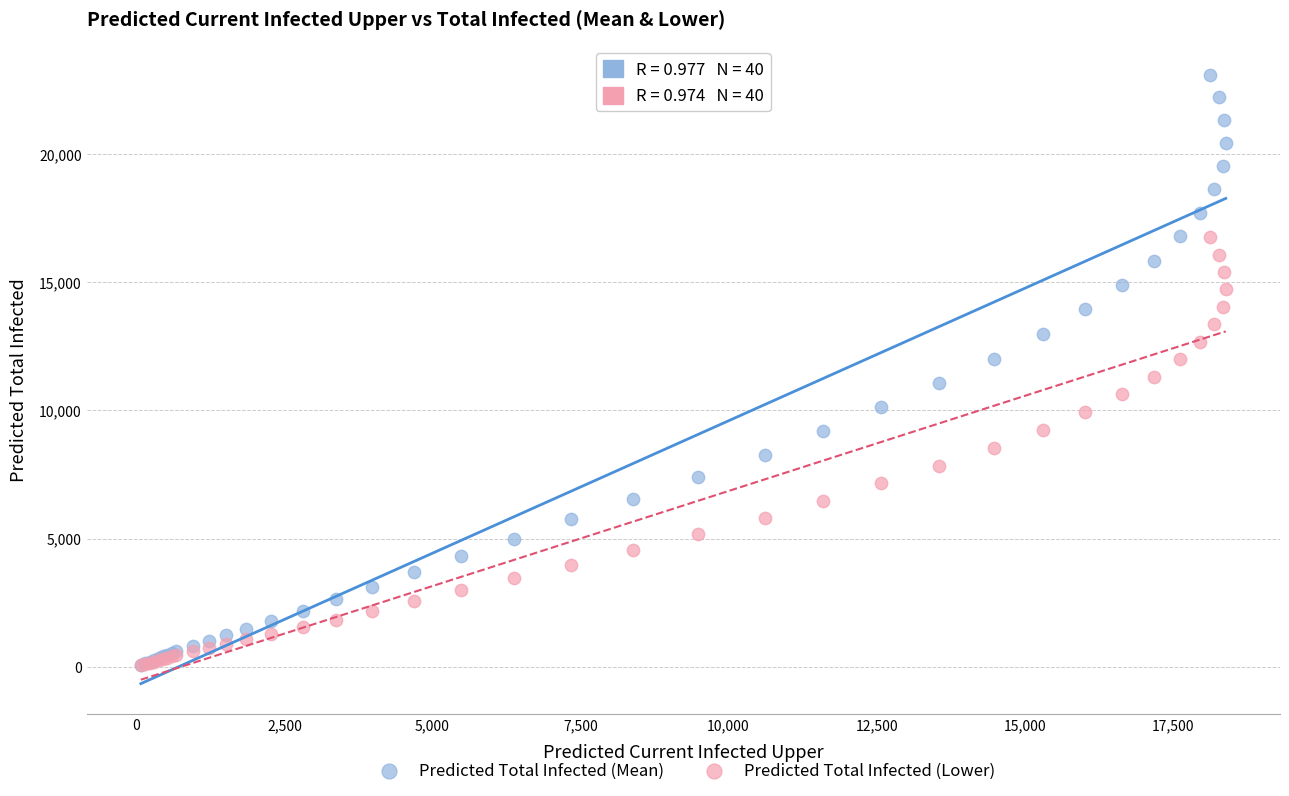

What are all the series names shown in the legend?

Predicted Total Infected (Mean), Predicted Total Infected (Lower)